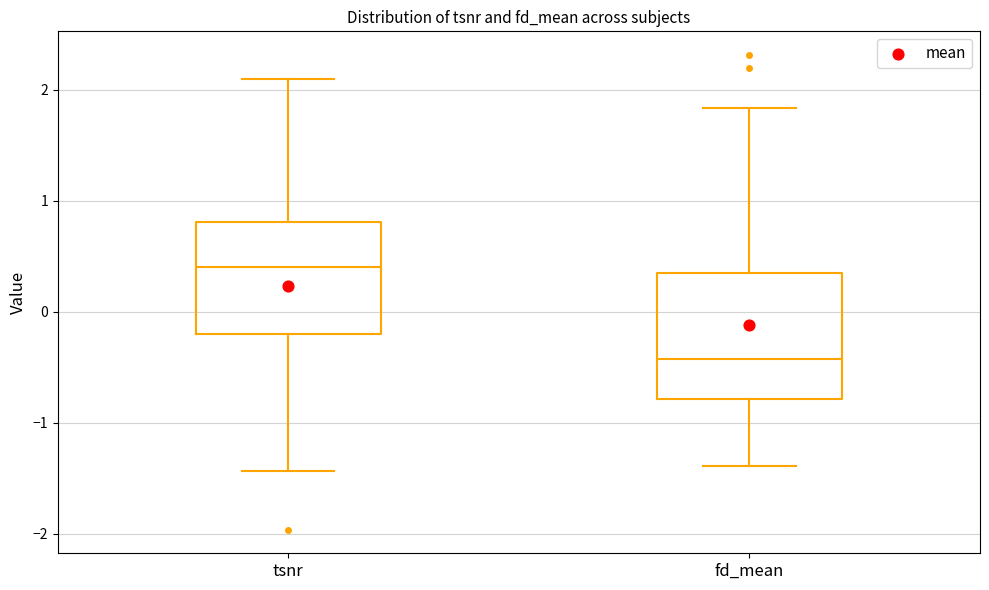

Where does the upper whisker of the box for fd_mean end on the y-axis? The values are not printed on the chart, so give them approximately, as read against the axis.

1.8